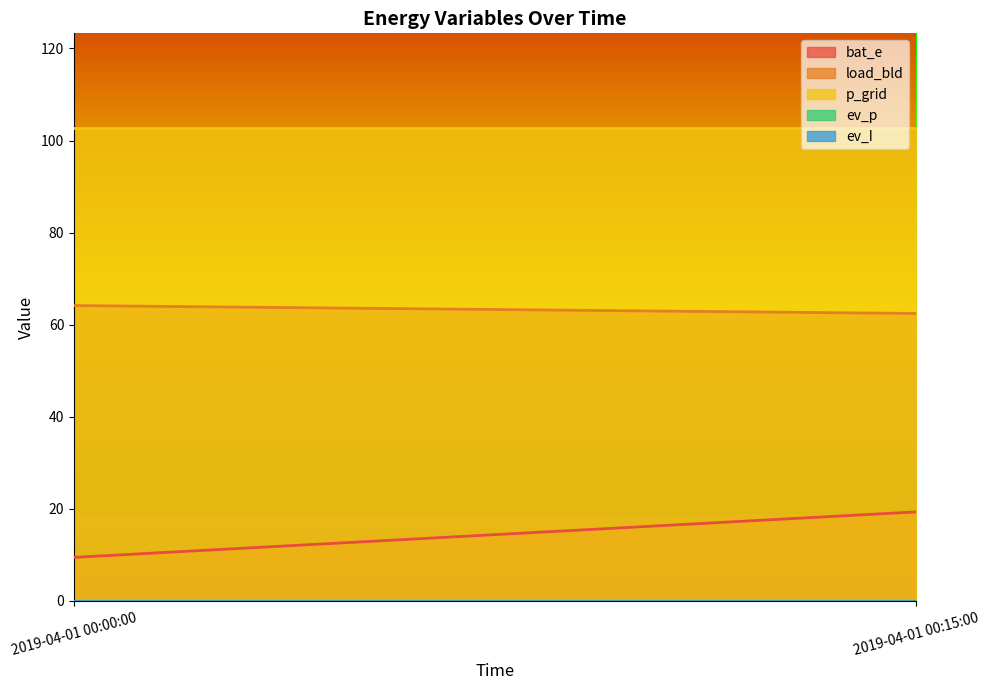

What is the label of the 2nd point from the left?

2019-04-01 00:15:00